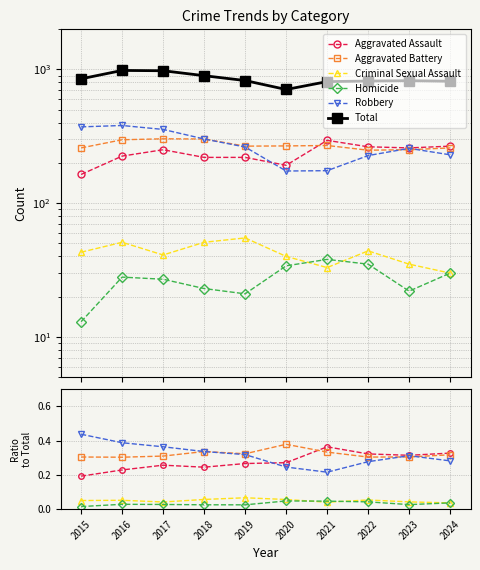

True or false: Robbery has more than 0 points higher than both neighbors.

True